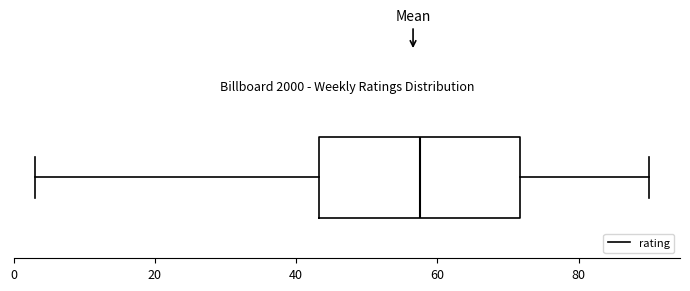

Transcribe this box plot: give where the median line is, the range the box spans, and where the two whiskers end, as read against the x-axis. The values are not printed on the chart, so give them approximately, as read against the axis.

median 58, box 44 to 72, whiskers 4 to 90